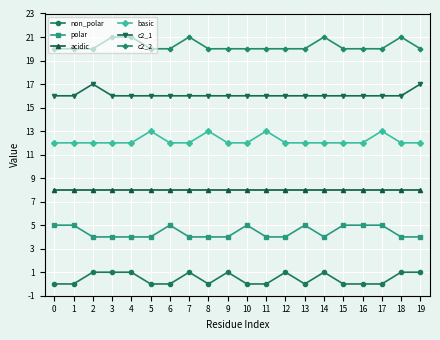

True or false: polar and basic intersect in this chart.

False